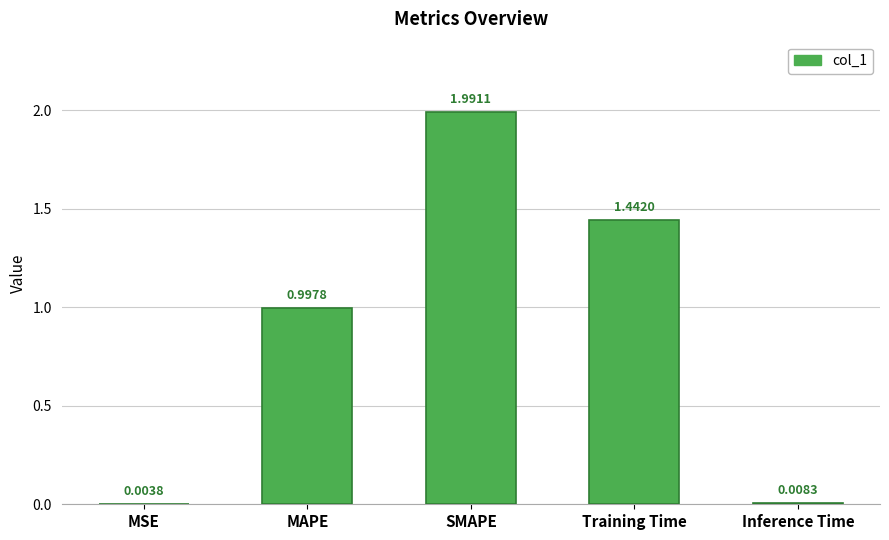

What is the ratio of the value at MAPE to the value at SMAPE?

0.5